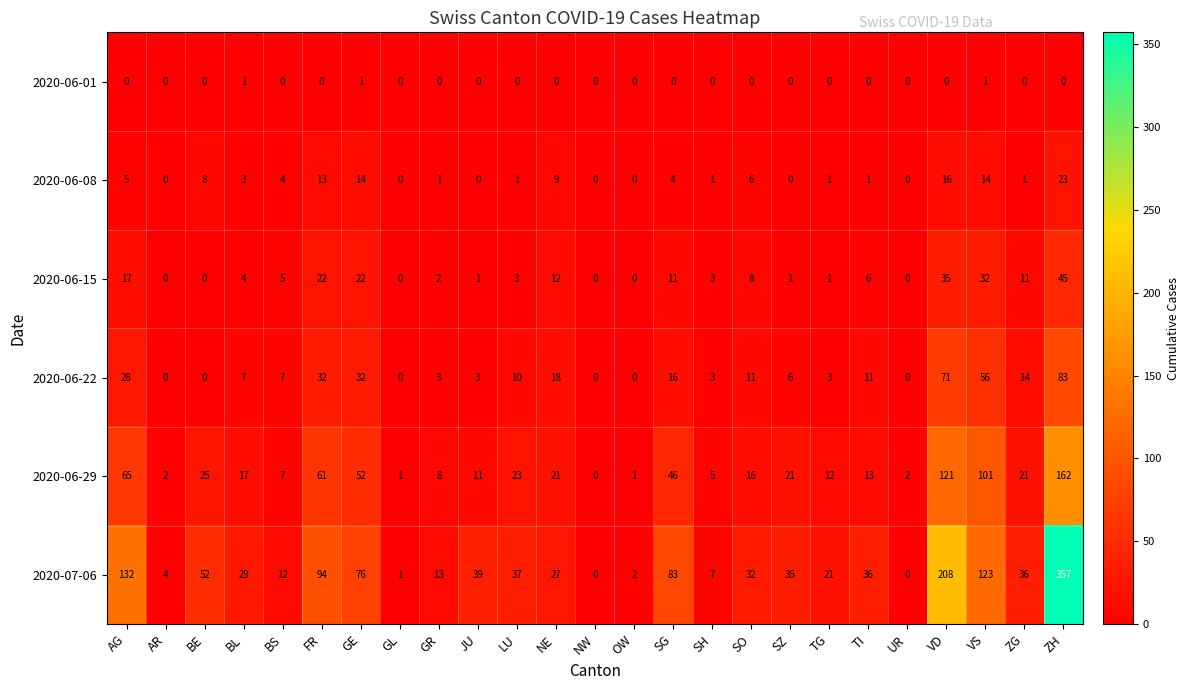

What is the total value across all series at TG?

38